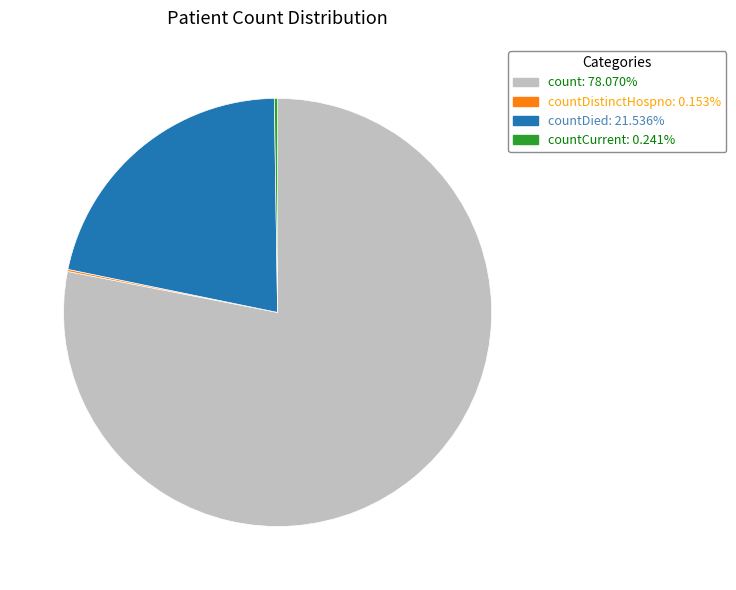

Is there a majority slice in this chart?

Yes